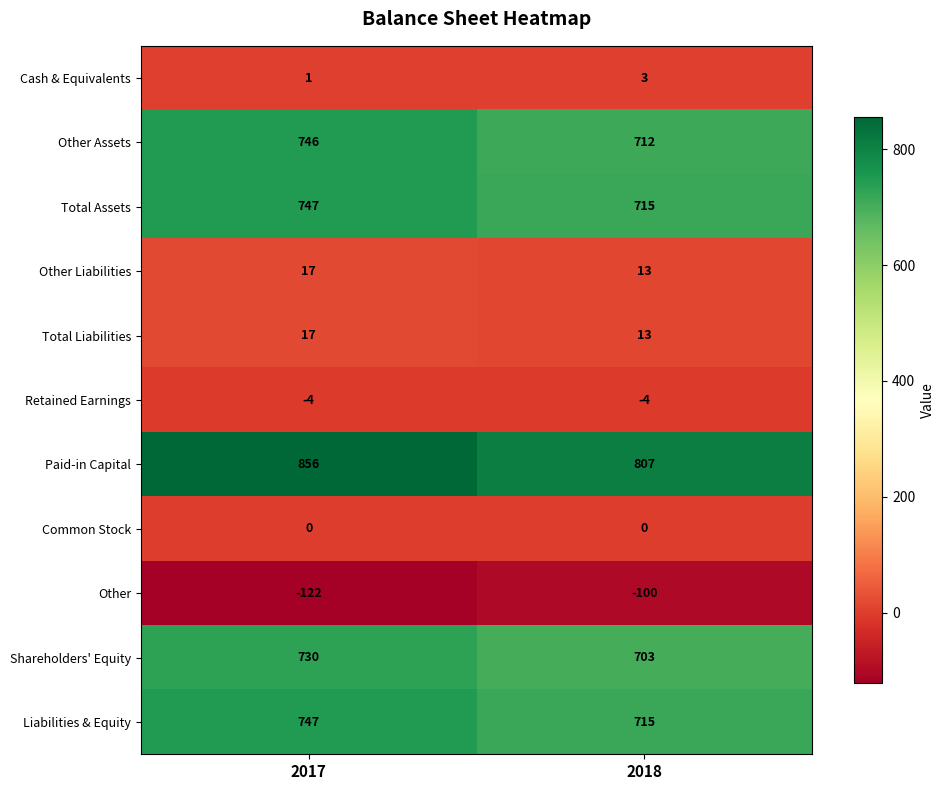

What is the greatest value displayed?

856